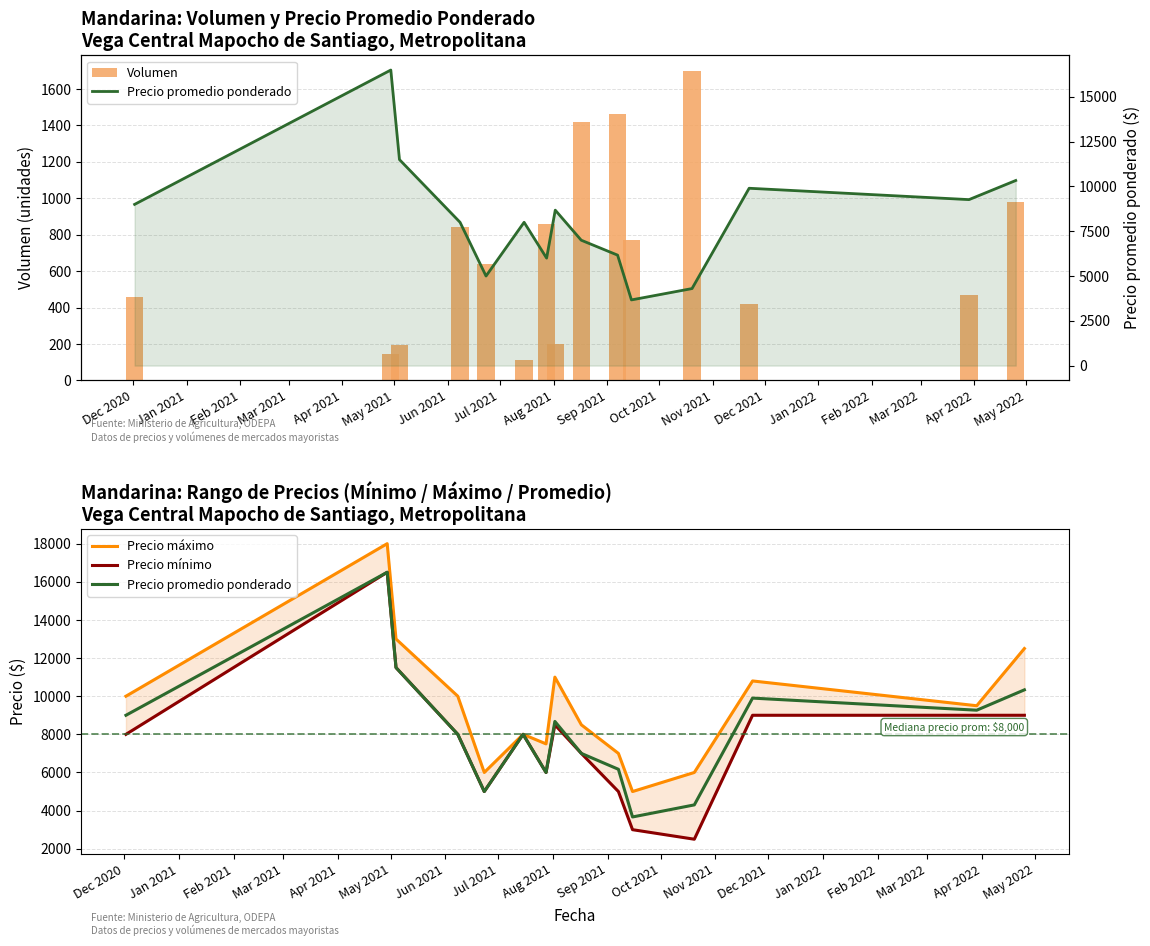

The Precio mínimo series shows 12219 at Dec 2021. True or false?

False